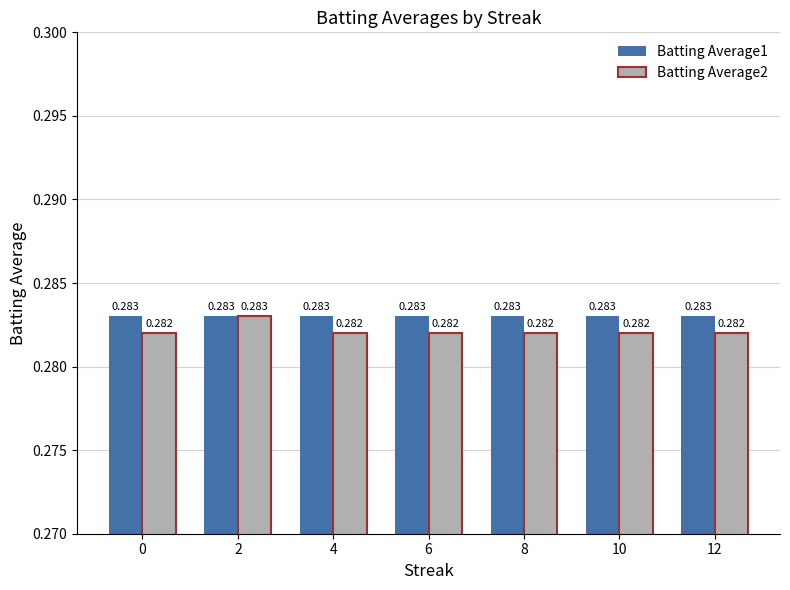

Which series changed the most between 2 and 8?

Batting Average2